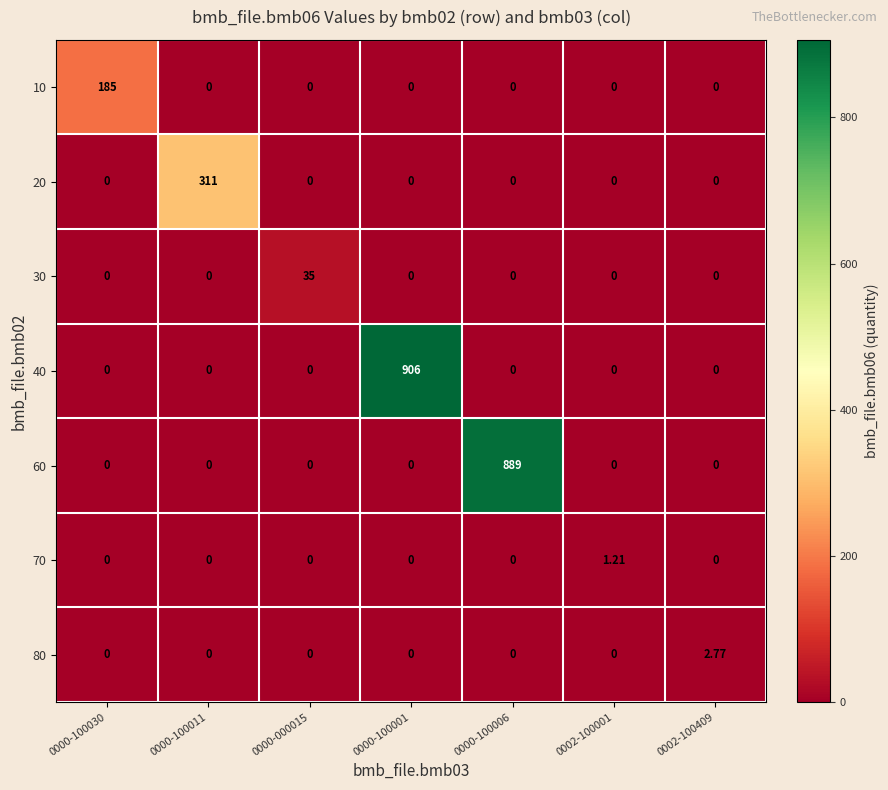

Rank the series at 0000-100030 from highest to lowest value.

10, 20, 30, 40, 60, 70, 80